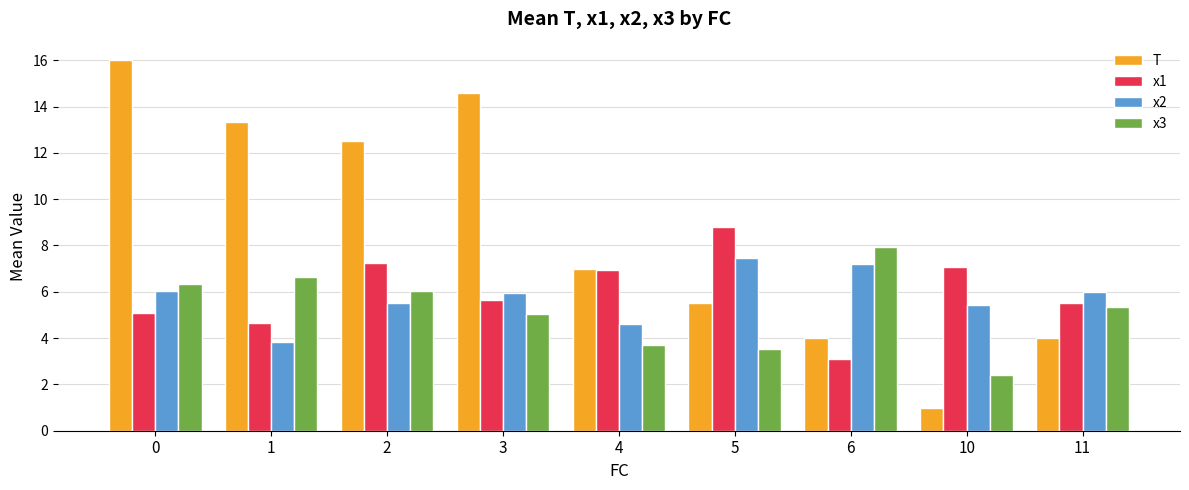

Reading left to right, what are all the values shown in this chart?

T: 16.0	13.3	12.5	14.6	7.0	5.5	4.0	1.0	4.0
x1: 5.1	4.7	7.2	5.6	6.9	8.8	3.1	7.1	5.5
x2: 6.0	3.8	5.5	6.0	4.6	7.5	7.2	5.4	6.0
x3: 6.3	6.6	6.1	5.1	3.7	3.5	7.9	2.4	5.4